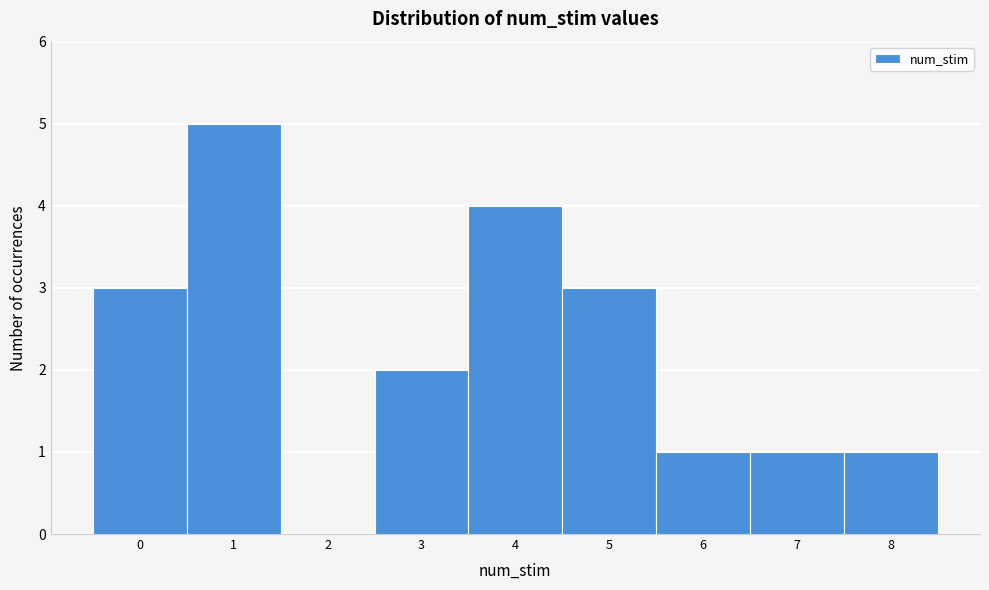

Reading left to right, transcribe this chart: for each bar, give the range it covers on the x-axis and its height. The values are not printed on the chart, so give them approximately, as read against the axis.

-0.5 to 0.5: 3
0.5 to 1.5: 5
1.5 to 2.5: 0
2.5 to 3.5: 2
3.5 to 4.5: 4
4.5 to 5.5: 3
5.5 to 6.5: 1
6.5 to 7.5: 1
7.5 to 8.5: 1